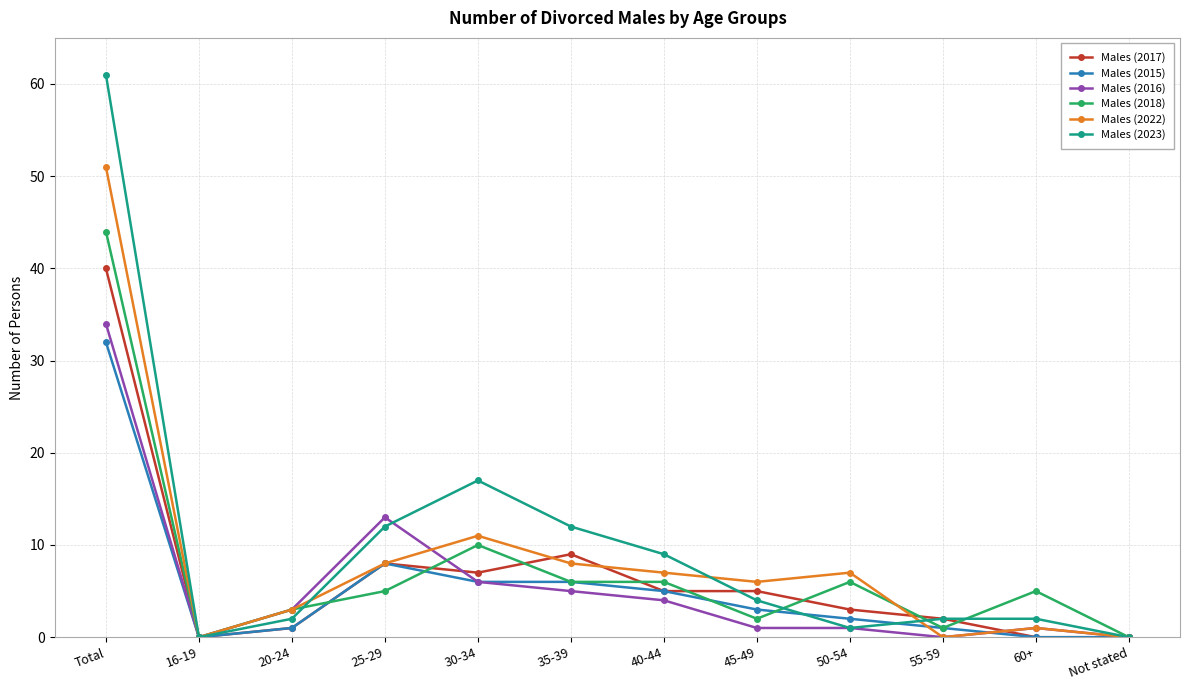

Which series has the widest spread of values?

Males (2023)